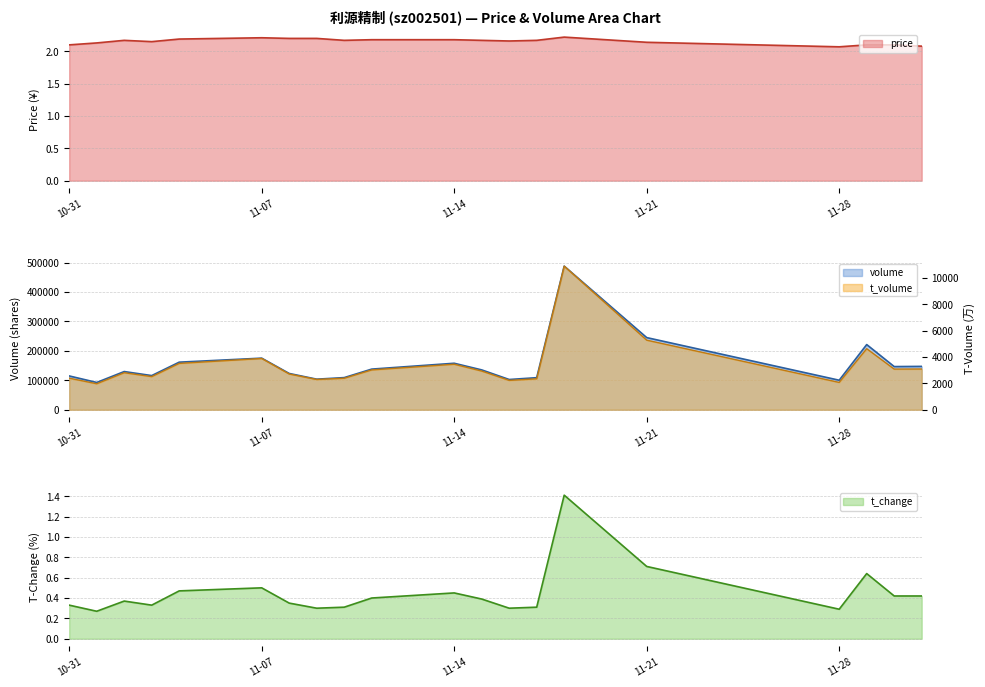

True or false: t_volume and volume intersect in this chart.

False